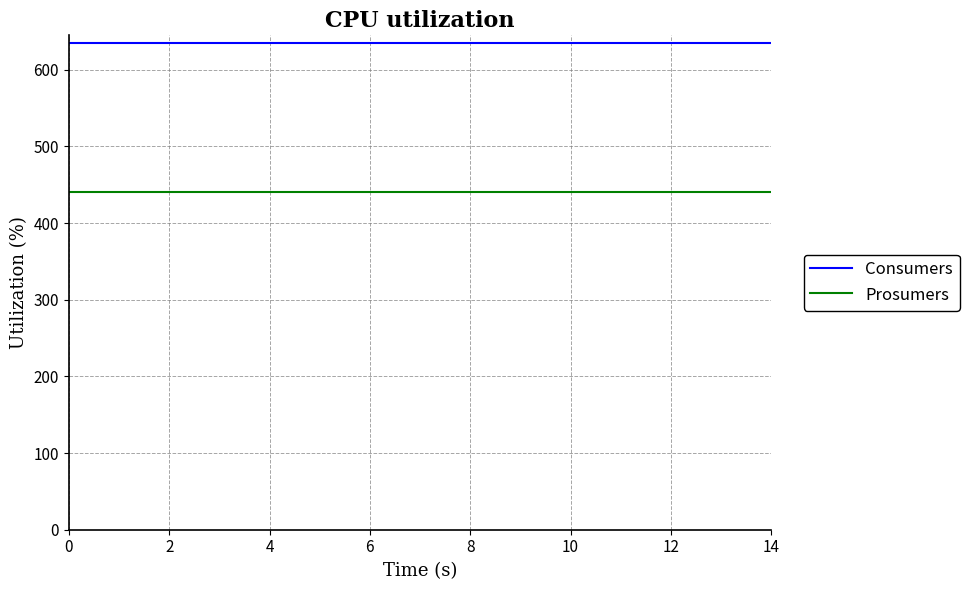

True or false: Prosumers and Consumers intersect in this chart.

False